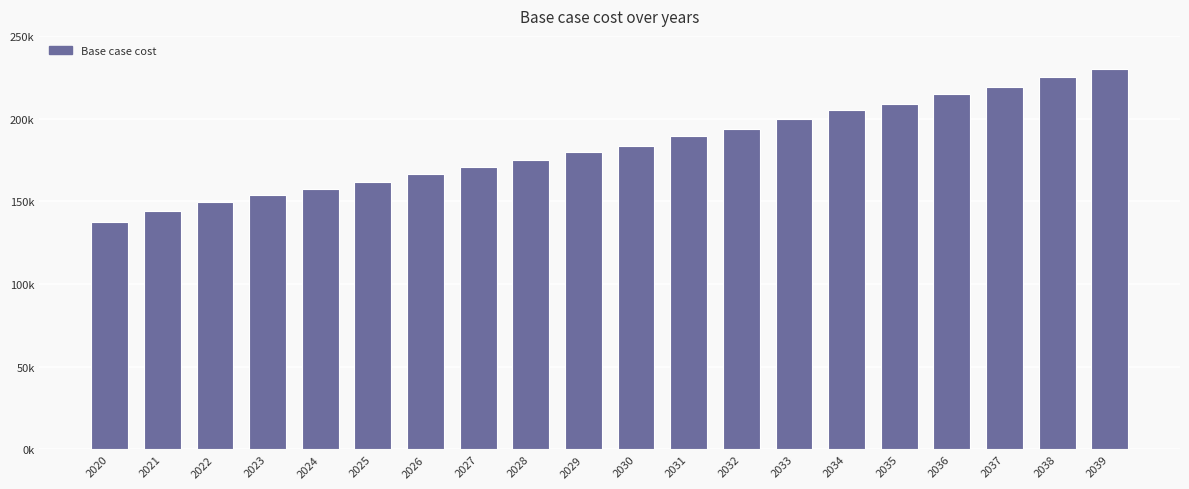

Are the bars horizontal?

No